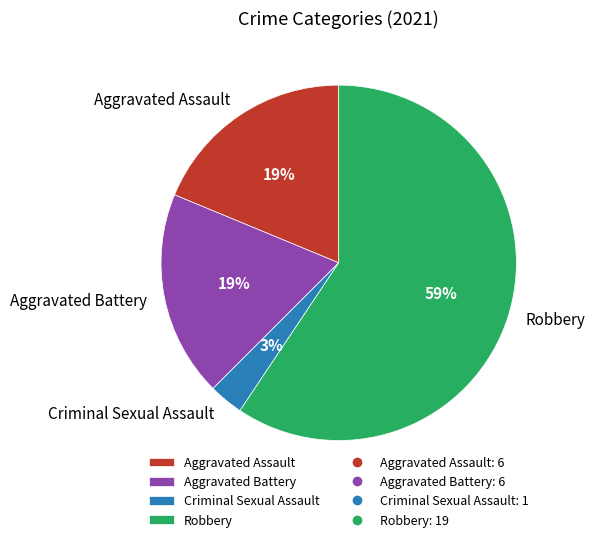

Is Robbery the majority of the pie?

Yes